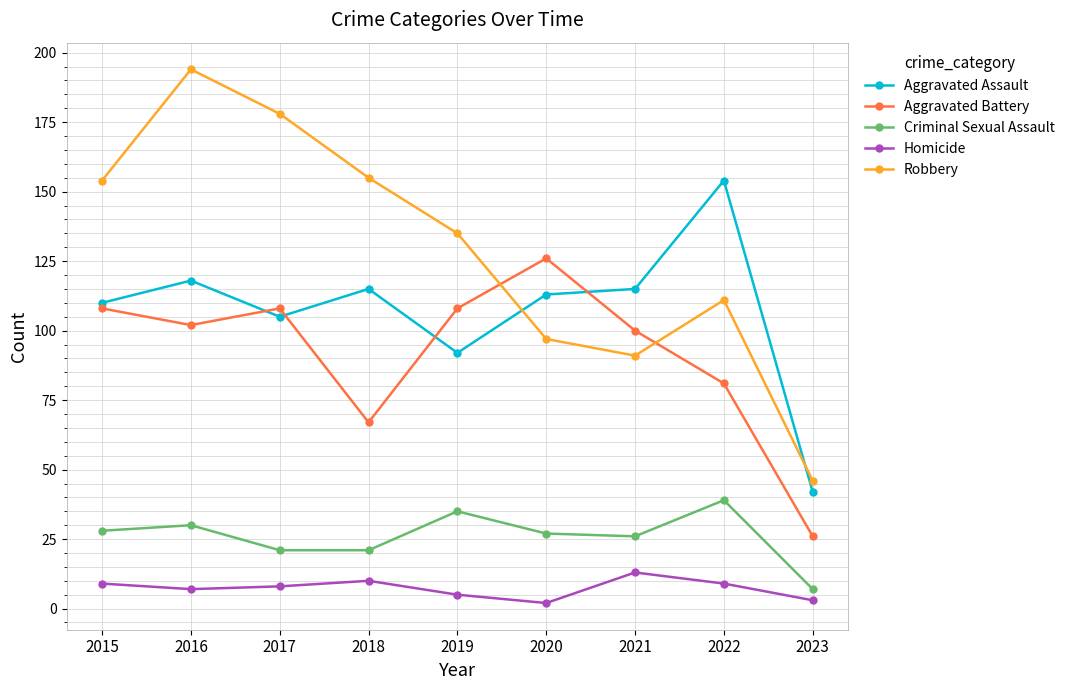

True or false: Robbery and Criminal Sexual Assault intersect in this chart.

False